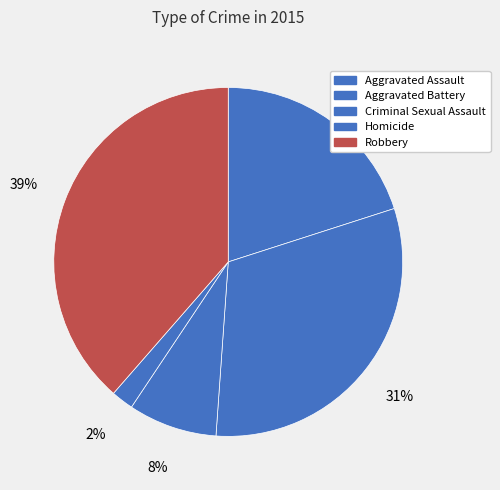

How many segments does this pie chart have?

5